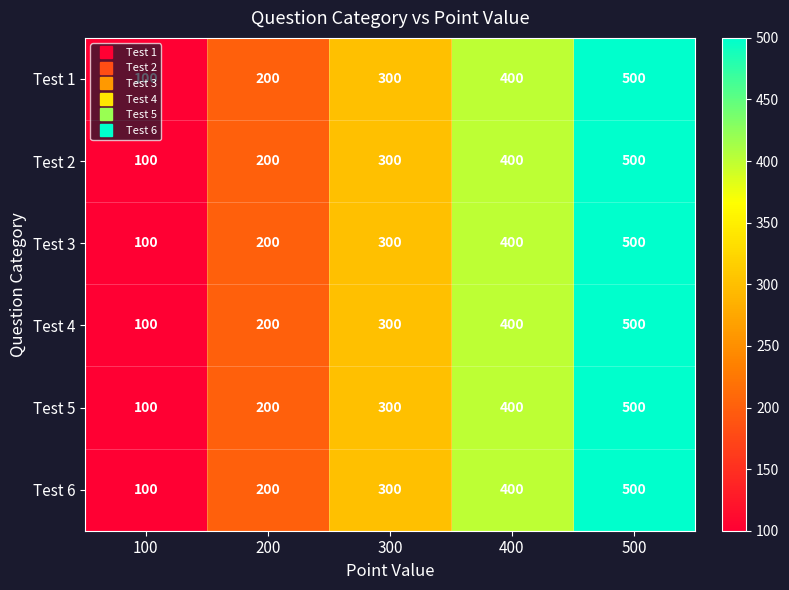

At which label is Test 6 closest to 300?

300